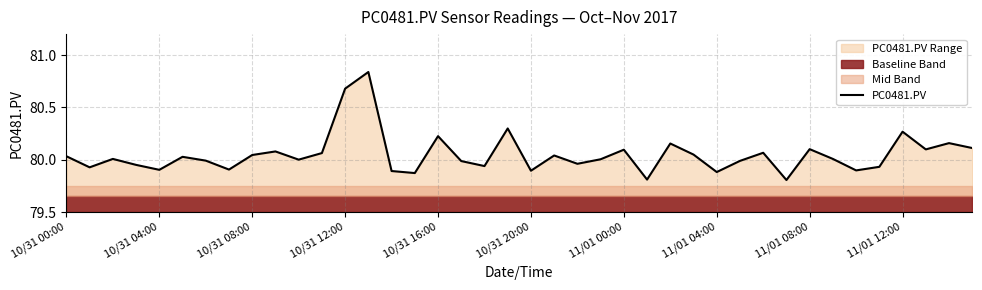

At which category does the chart reach its peak across all series?

13